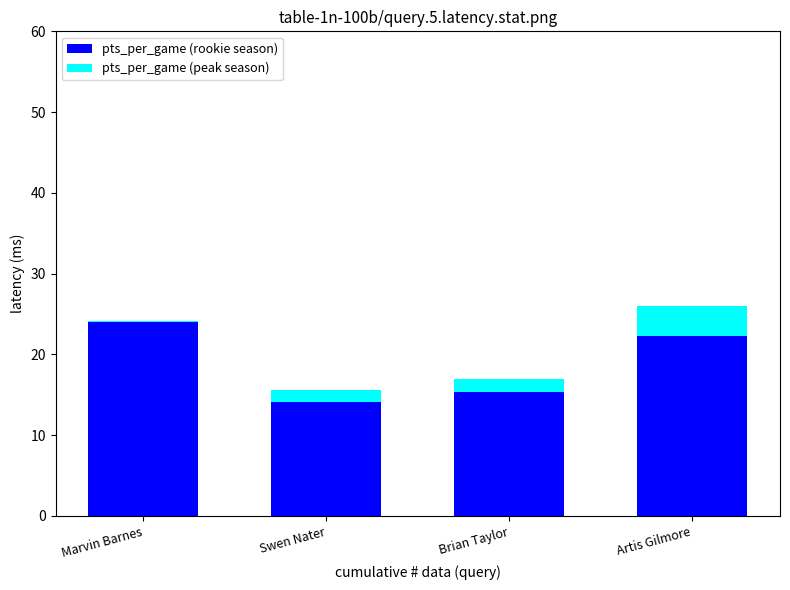

Reading right to left, list the values for the pts_per_game (rookie season) series.

Artis Gilmore=22.3	Brian Taylor=15.3	Swen Nater=14.1	Marvin Barnes=24.0